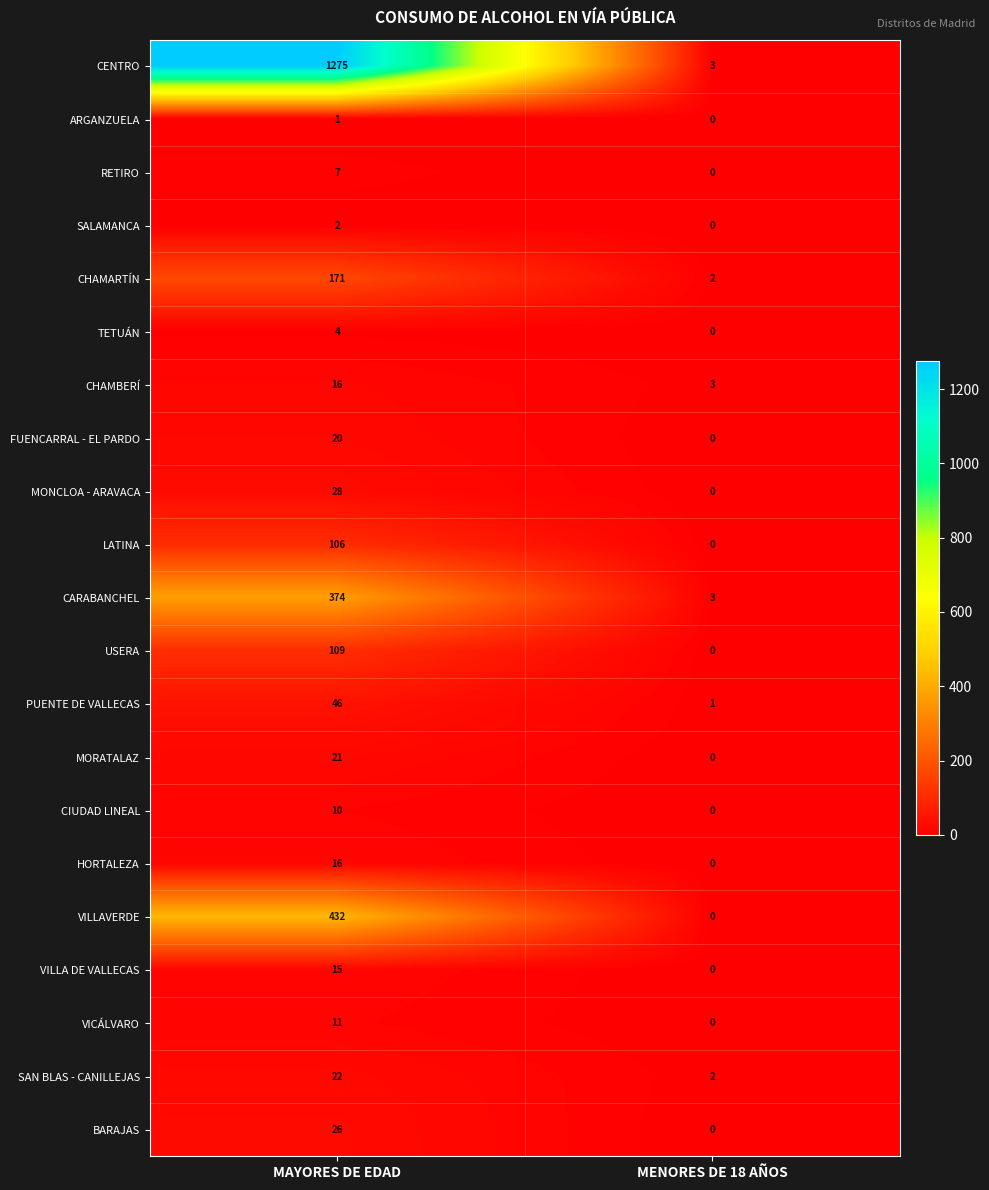

Which series changed the most between MAYORES DE EDAD and MENORES DE 18 AÑOS?

CENTRO